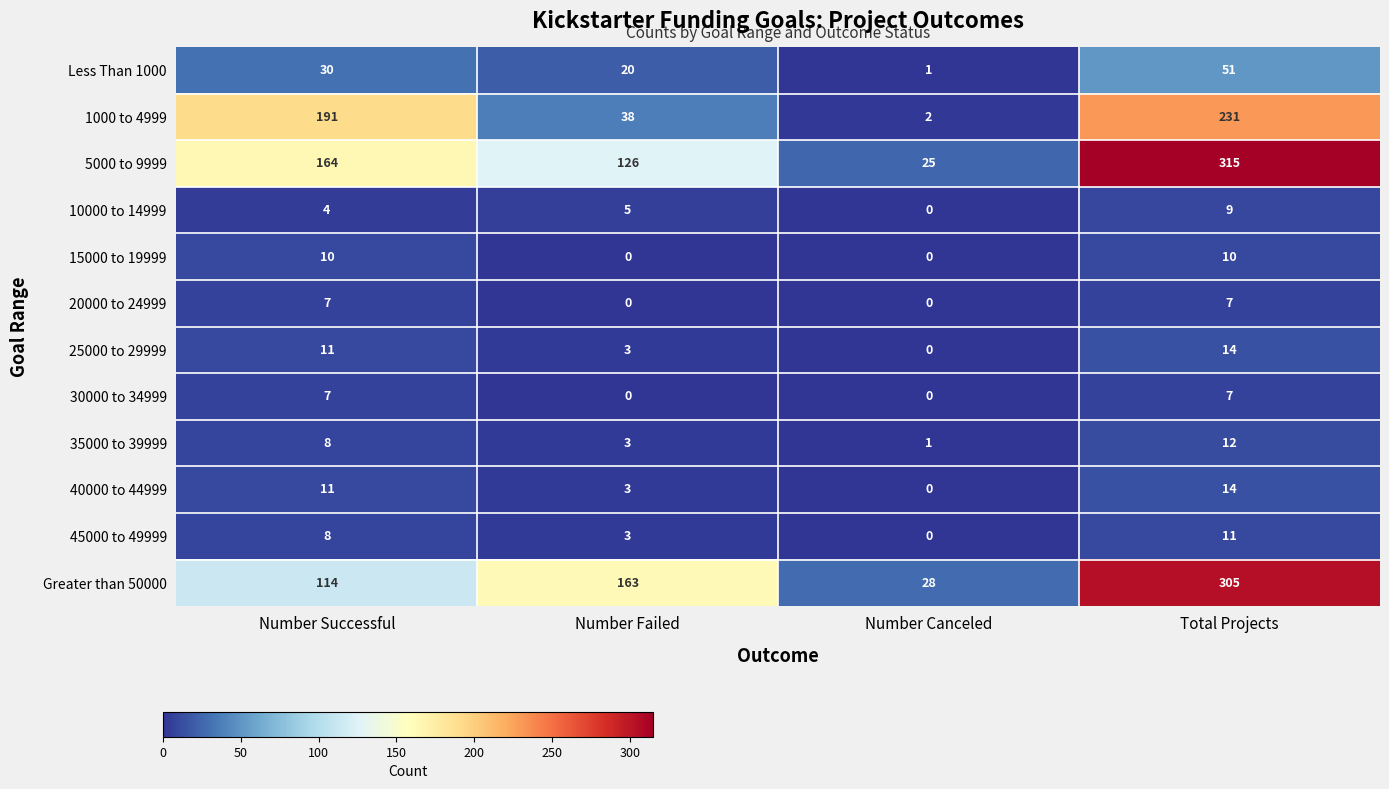

How many 15000 to 19999 values are between 0 and 10?

4